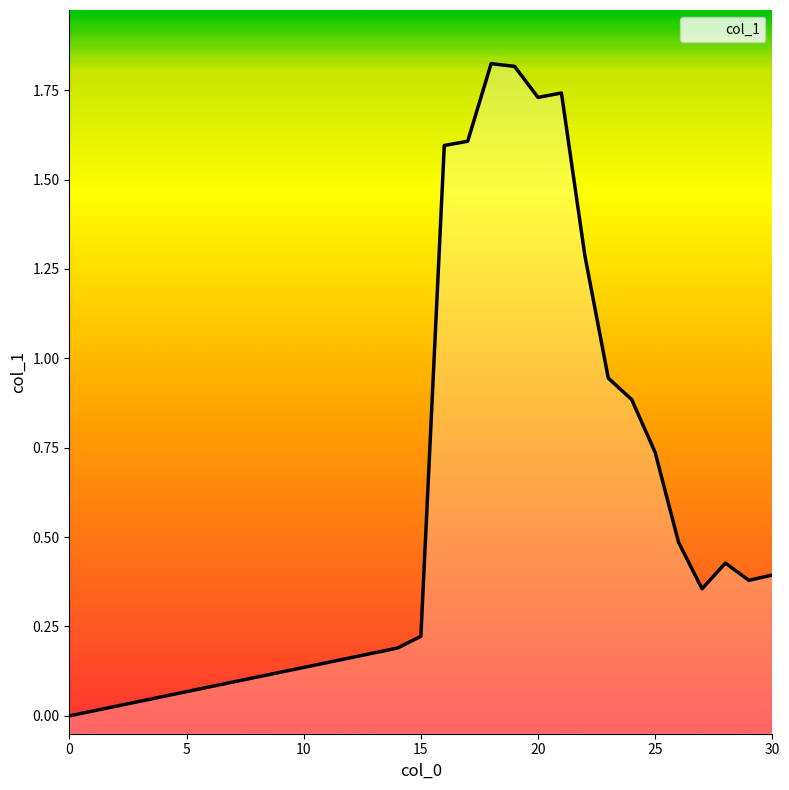

The value at 25 is 0.3. True or false?

False